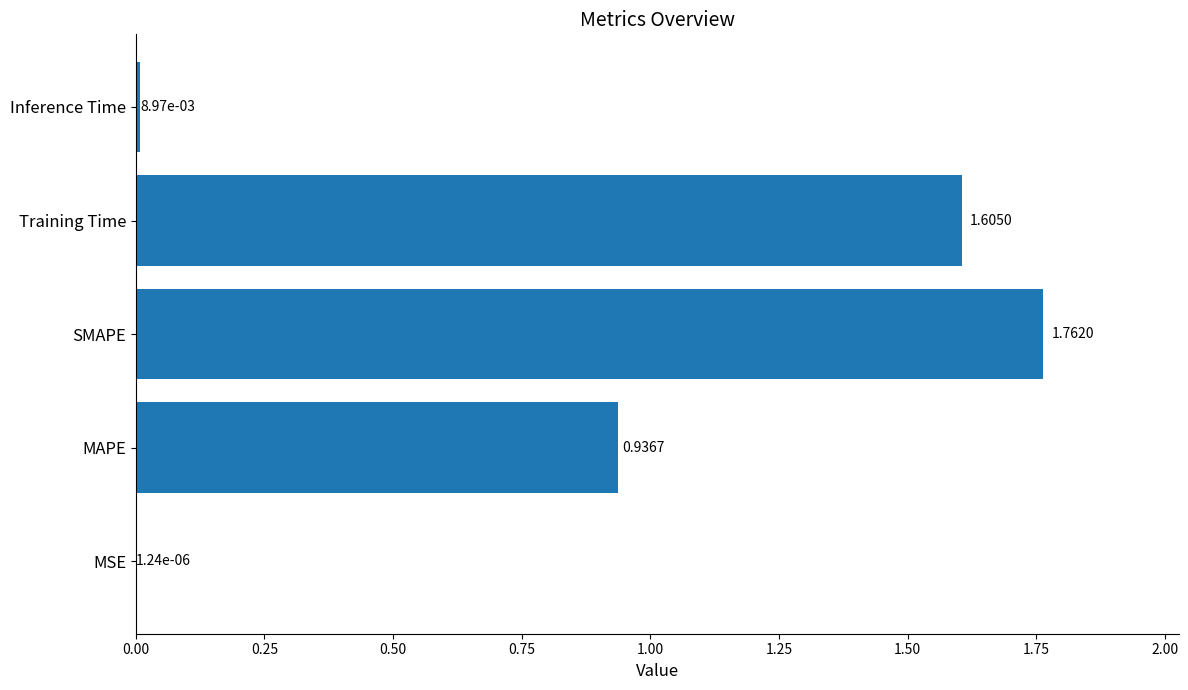

Which has a higher value, SMAPE or Inference Time?

SMAPE